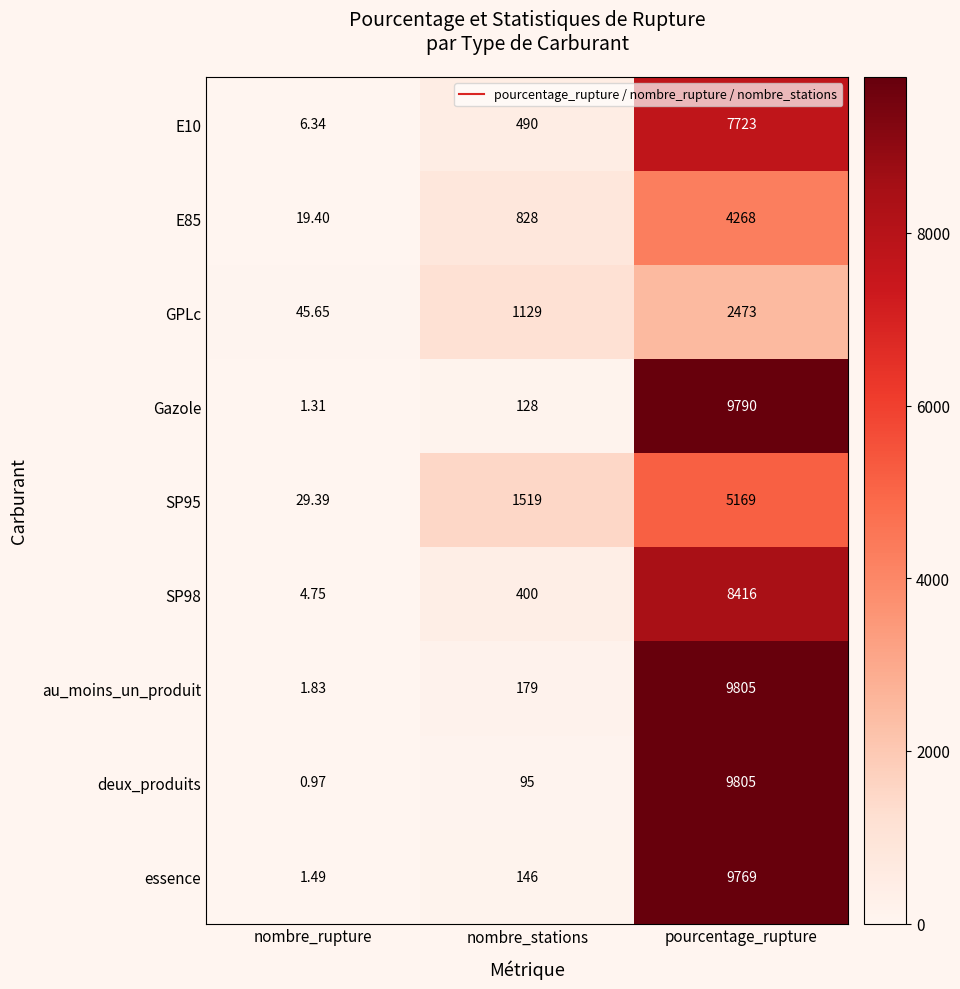

Which series has the widest spread of values?

deux_produits